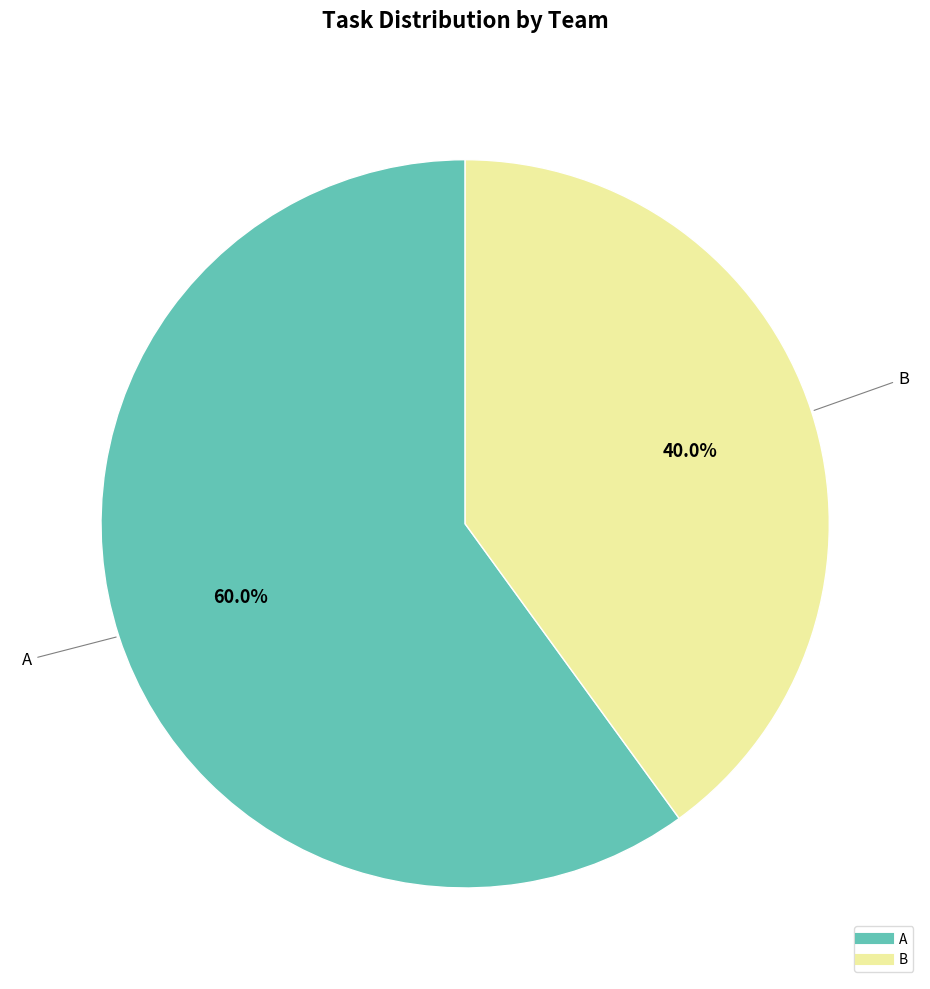

What percentage do A and B together represent?

100.0%